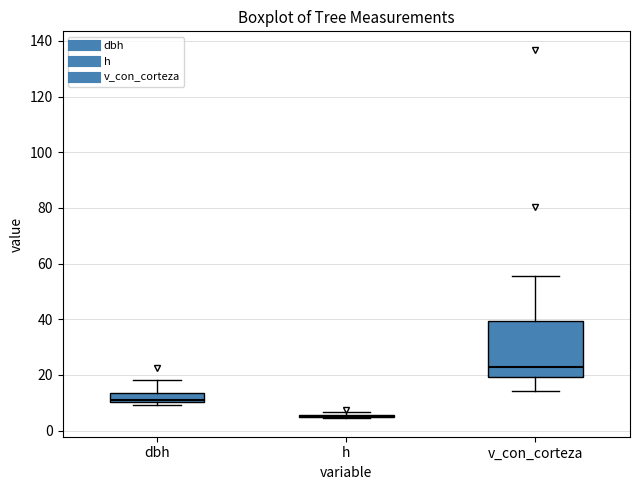

Reading left to right, read every box against the y-axis: the position of its median line, the range the box covers, and the ends of its whiskers. The values are not printed on the chart, so give them approximately, as read against the axis.

dbh: median 10 (just above the box's lower edge), box 10 to 14, whiskers 8 to 18
h: box collapsed to a line at 4, whiskers 4 to 6
v_con_corteza: median 22, box 20 to 40, whiskers 14 to 56